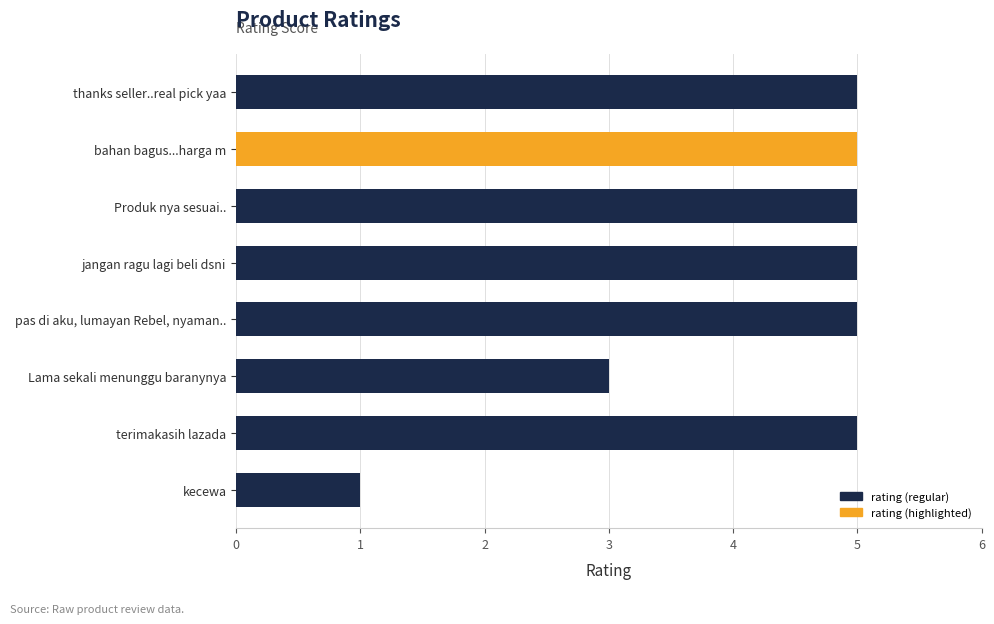

Rank the categories by value from lowest to highest.

kecewa, Lama sekali menunggu baranynya, thanks seller..real pick yaa, bahan bagus...harga m, Produk nya sesuai.., jangan ragu lagi beli dsni, pas di aku, lumayan Rebel, nyaman.., terimakasih lazada